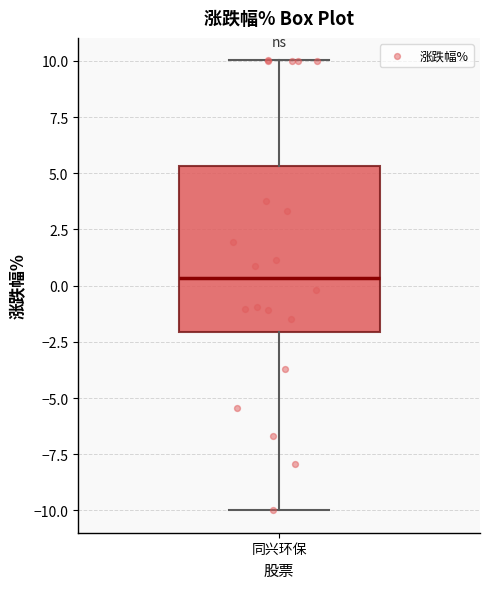

Transcribe this box plot: give where the median line is, the range the box spans, and where the two whiskers end, as read against the y-axis. The values are not printed on the chart, so give them approximately, as read against the axis.

median 0.5, box -2.0 to 5.5, whiskers -10.0 to 10.0